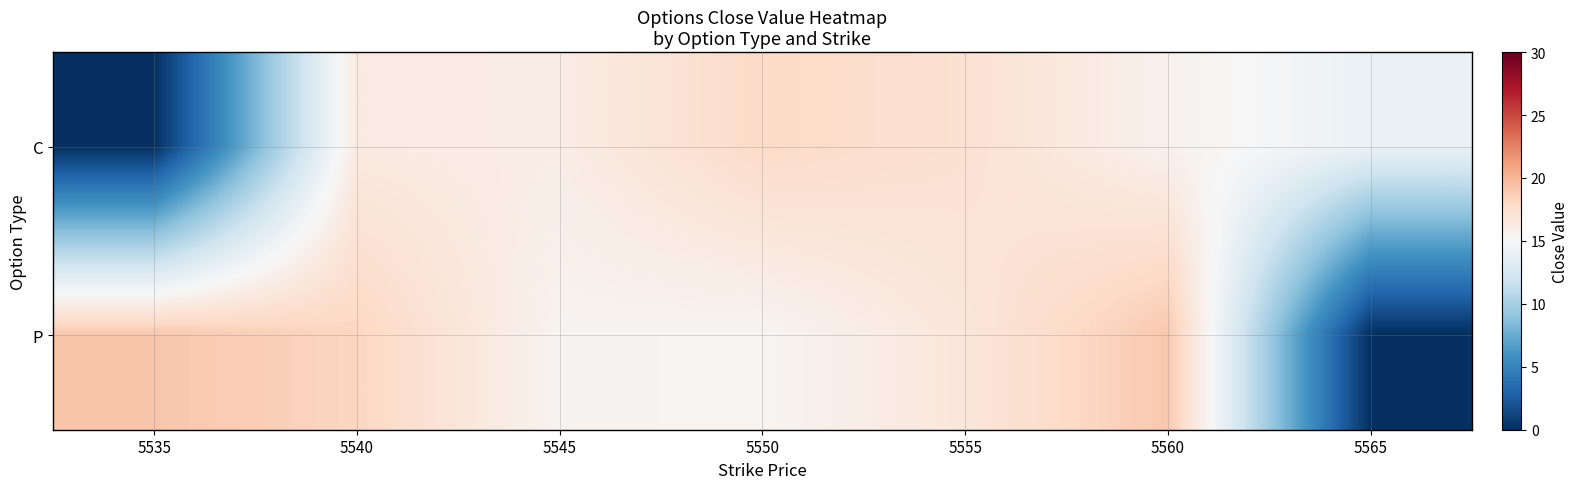

What is the total value across all series at 5550?

33.2